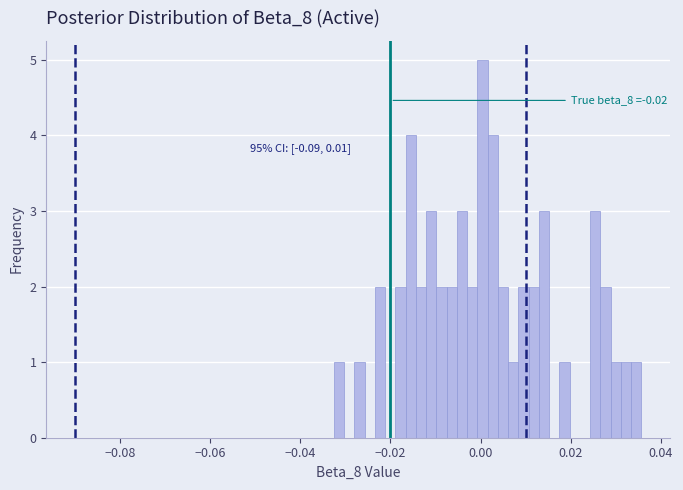

Read against the x-axis, roughly where is the centre of the tallest bar?

0.000